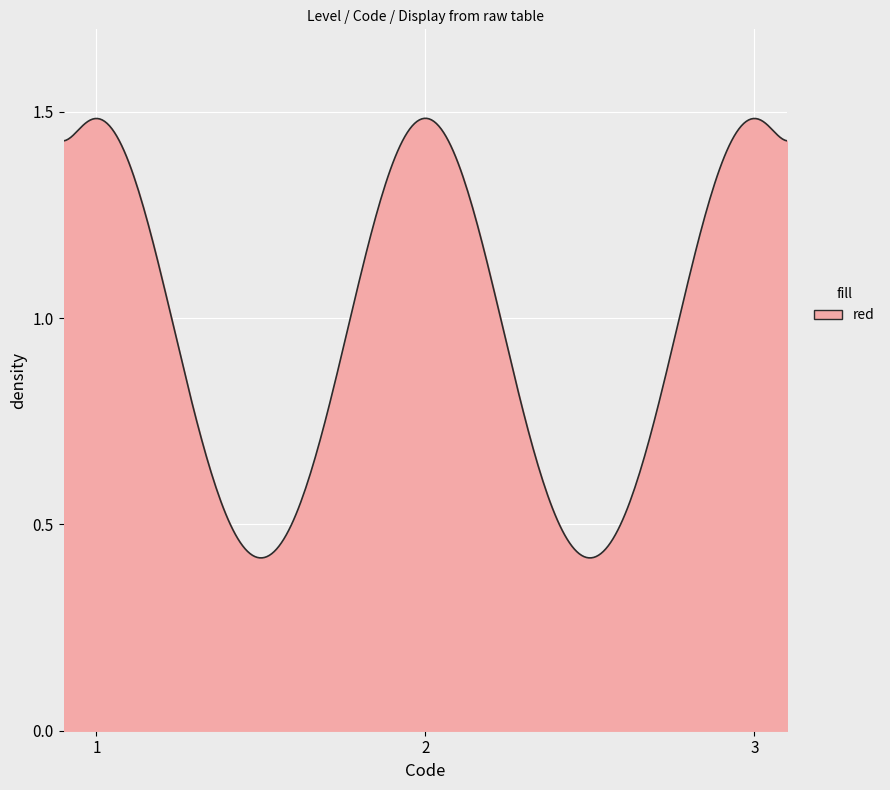

What is the smallest value displayed?

1